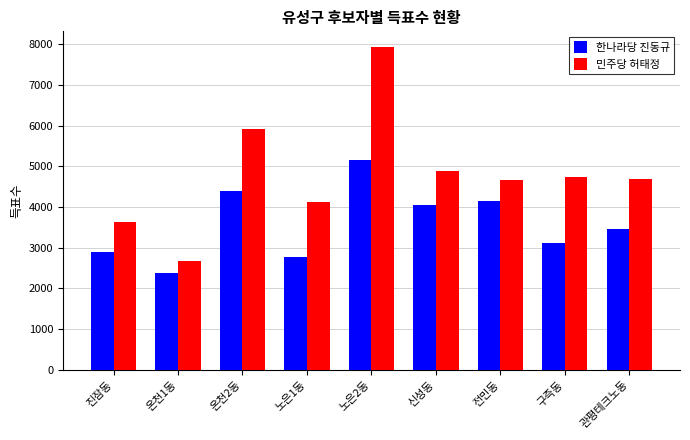

What is the difference between the maximum and minimum values in the 한나라당 진동규 series?

2763